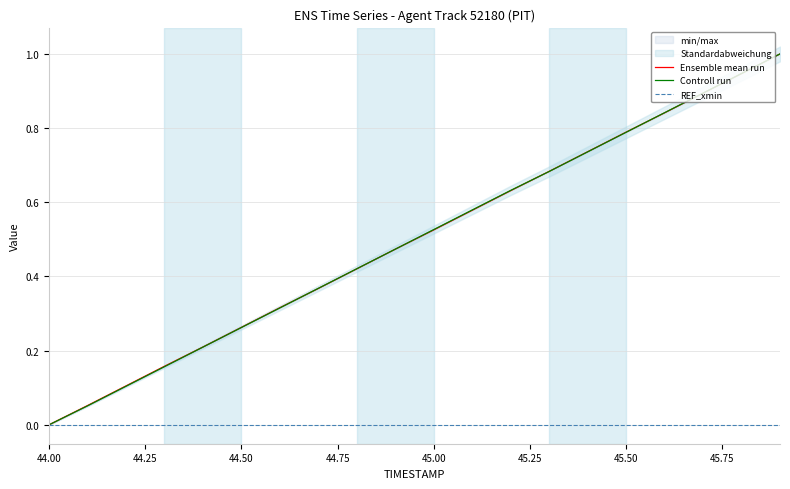

At how many categories does at least one series exceed 0?

19